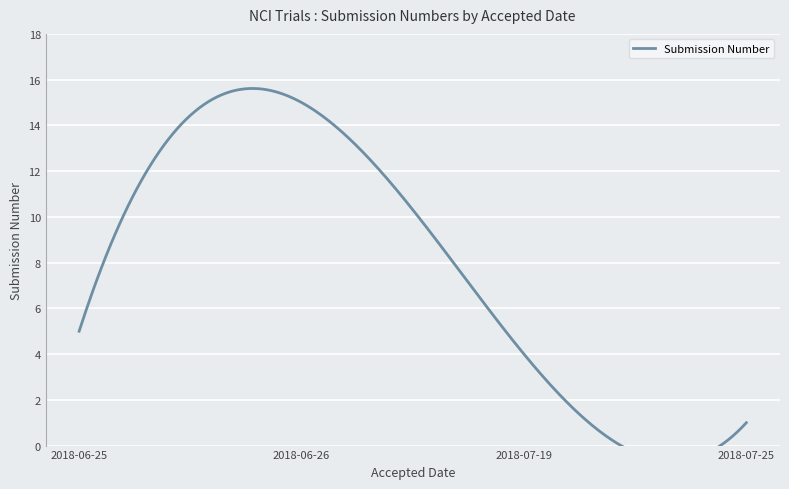

Between 2018-07-25 and 2018-07-19, which is larger?

2018-07-19